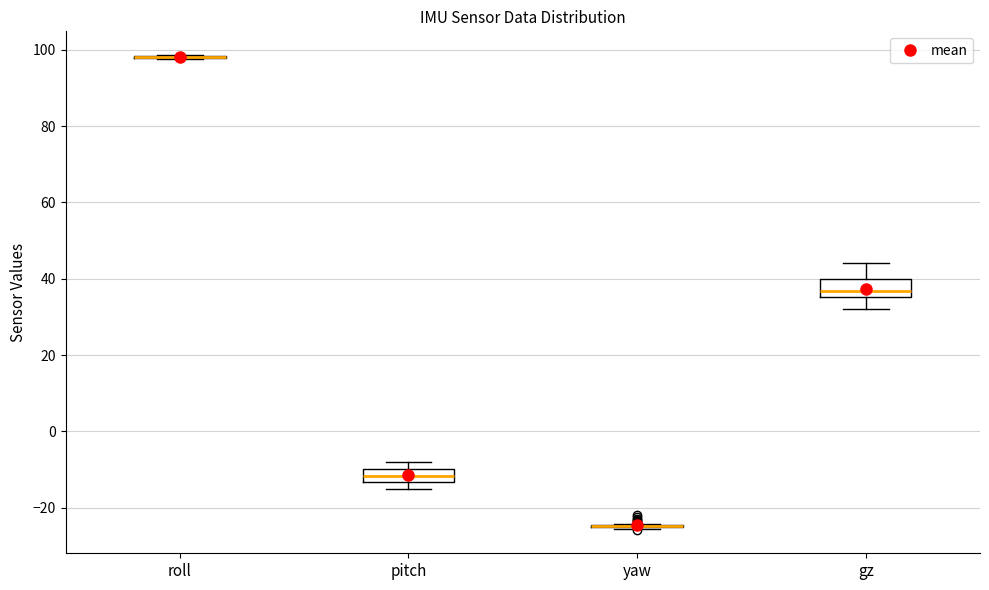

Reading left to right, transcribe this box plot: for each box, give where its median line is, the range the box spans, and where its two whiskers end, as read against the y-axis. The values are not printed on the chart, so give them approximately, as read against the axis.

roll: box collapsed to a line at 98, whiskers 98 to 98
pitch: median -12, box -14 to -10, whiskers -16 to -8
yaw: box collapsed to a line at -24, whiskers -26 to -24
gz: median 36 (just above the box's lower edge), box 36 to 40, whiskers 32 to 44